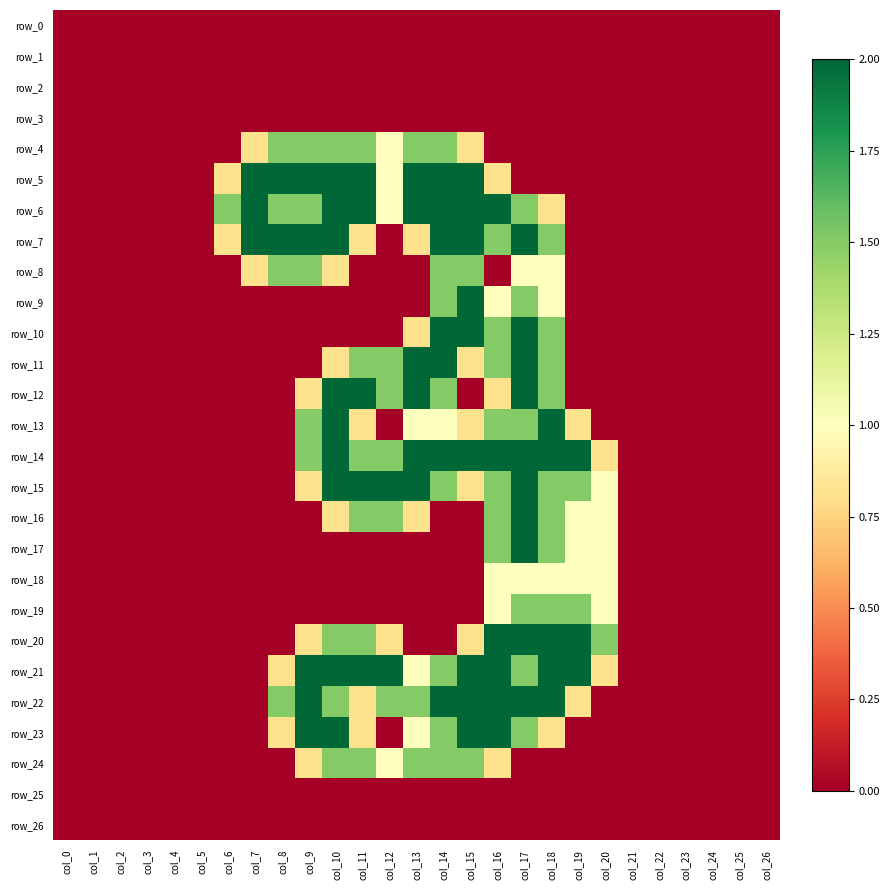

The value of row_2 at col_20 is 0.0. True or false?

True